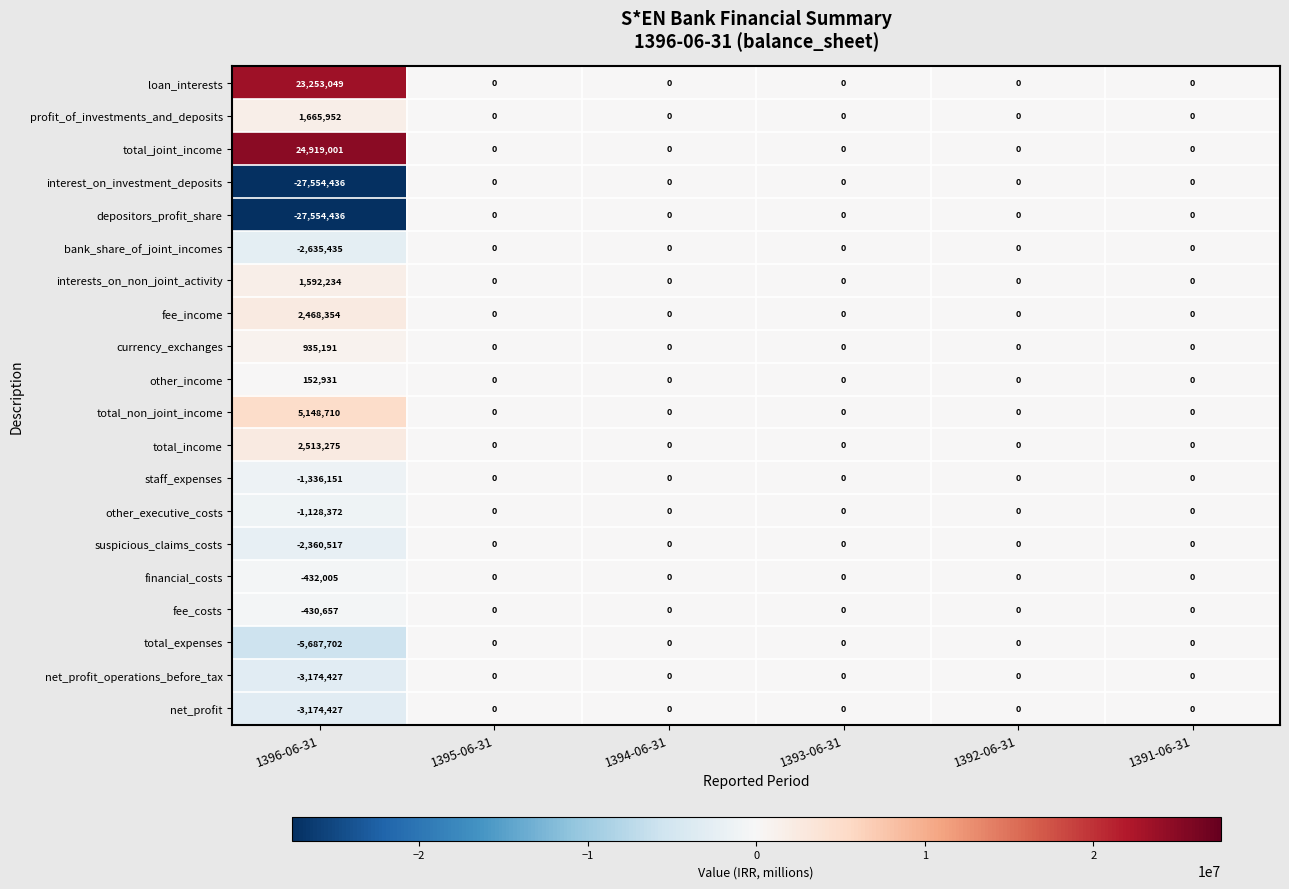

The net_profit_operations_before_tax series shows 1079521 at 1392-06-31. True or false?

False